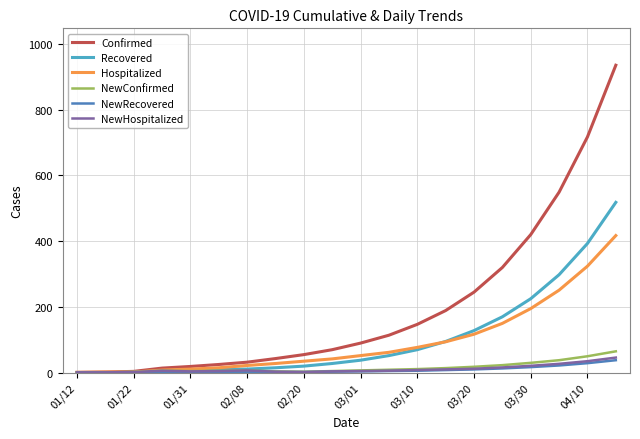

What is the greatest value displayed?

935